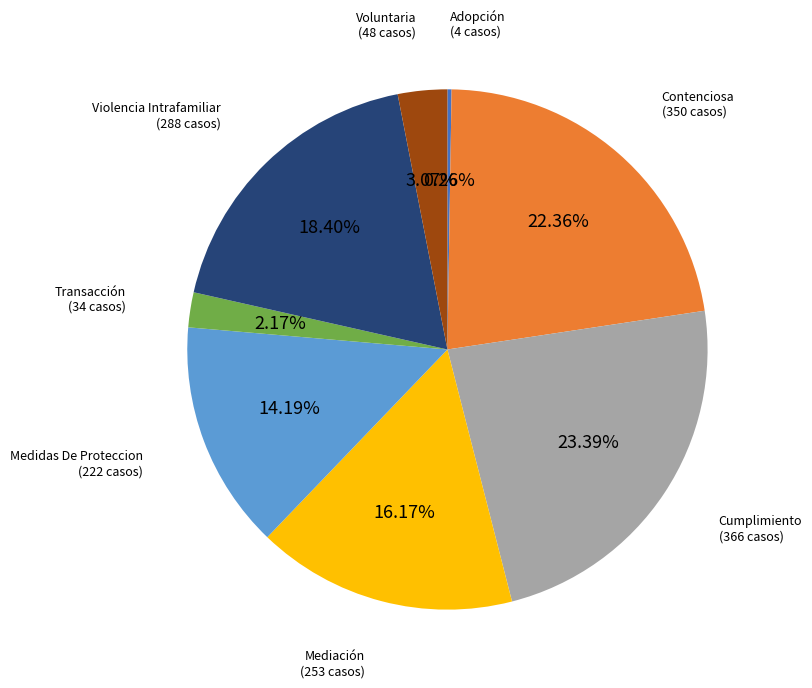

Is there any slice that represents more than half of the pie?

No